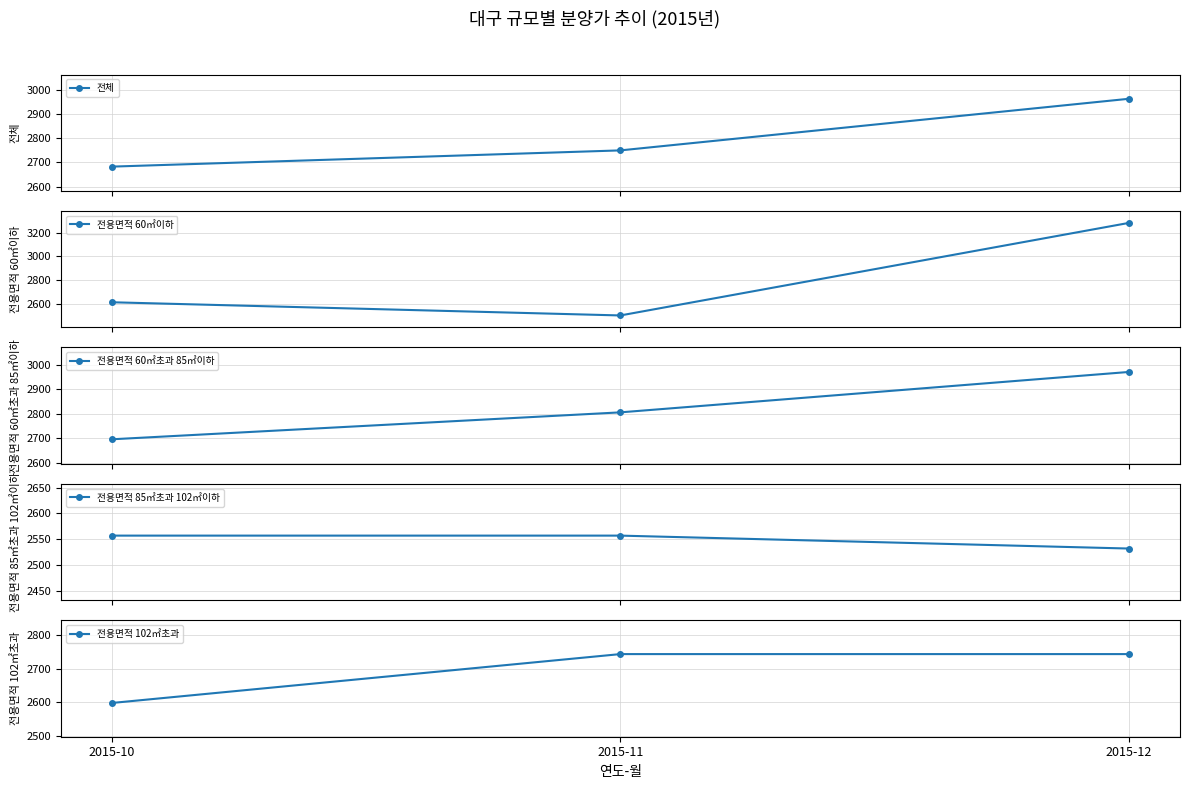

What is the total value across all series at 2015-10?

13147